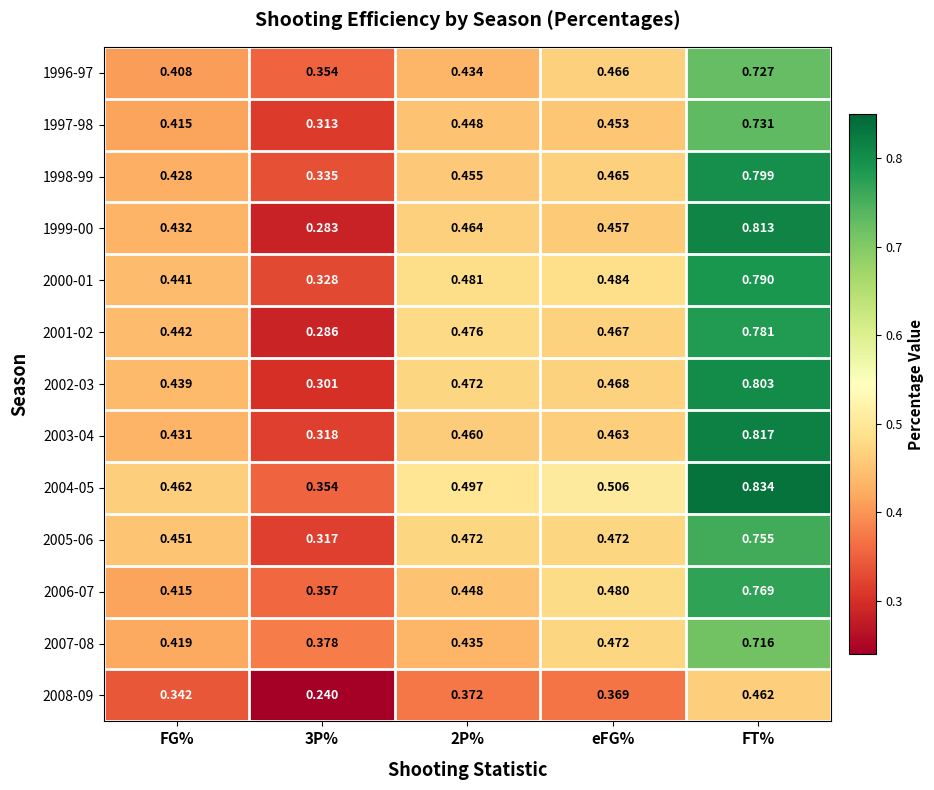

How many distinct data groups are displayed?

13